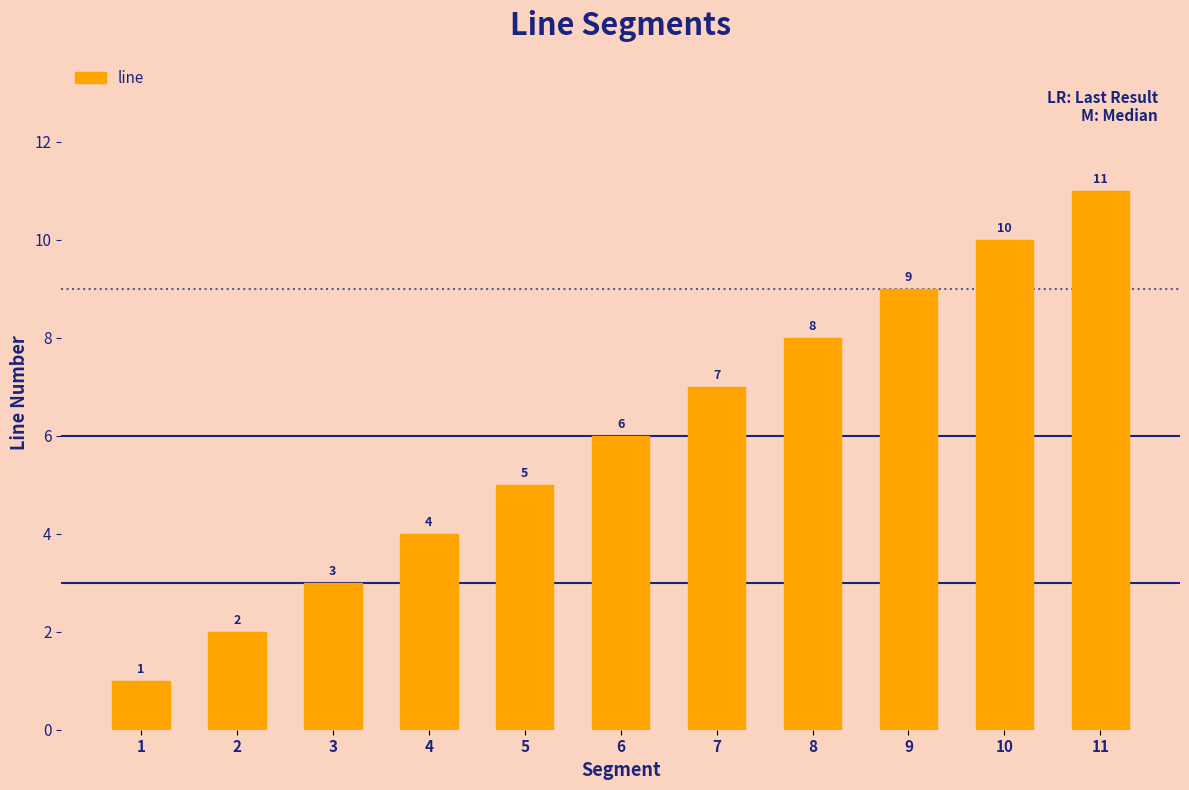

List the labels in order of value, largest first.

11, 10, 9, 8, 7, 6, 5, 4, 3, 2, 1